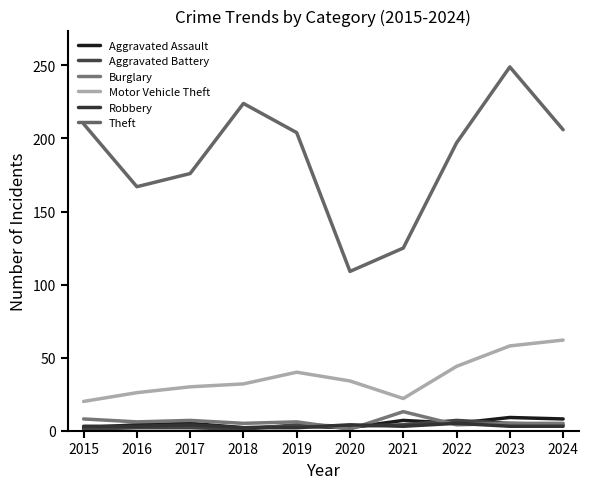

What is the total value across all series at 2022?

262